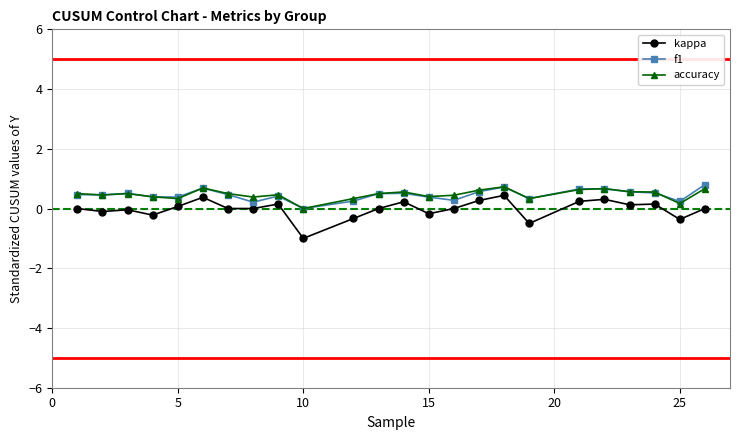

In f1, how many points are higher than both neighbors (excluding endpoints)?

6